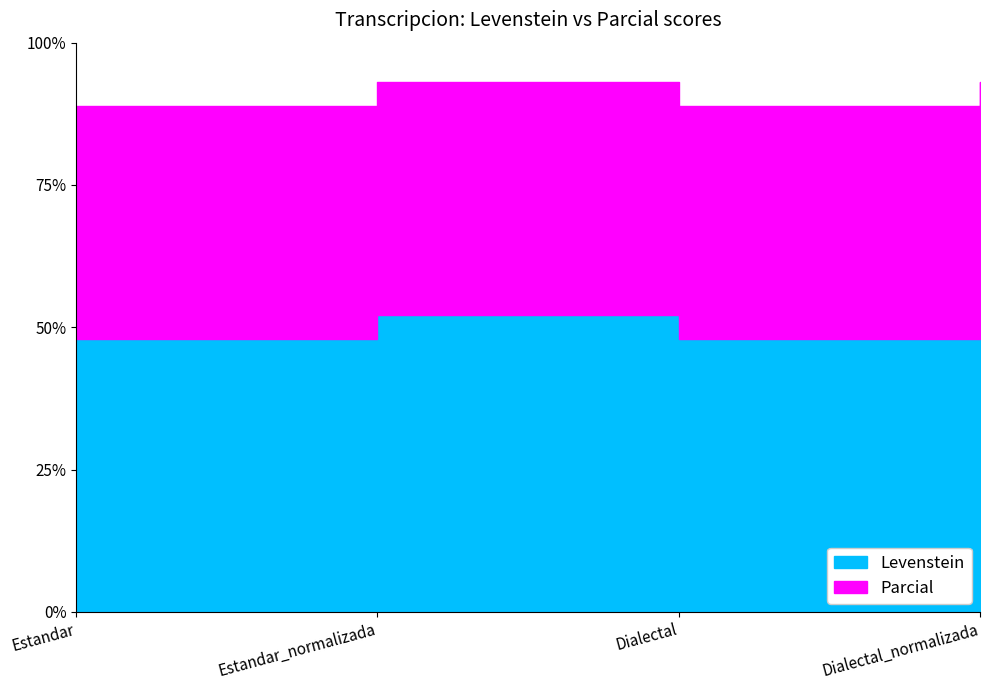

Where is the first local minimum for Parcial?

Dialectal